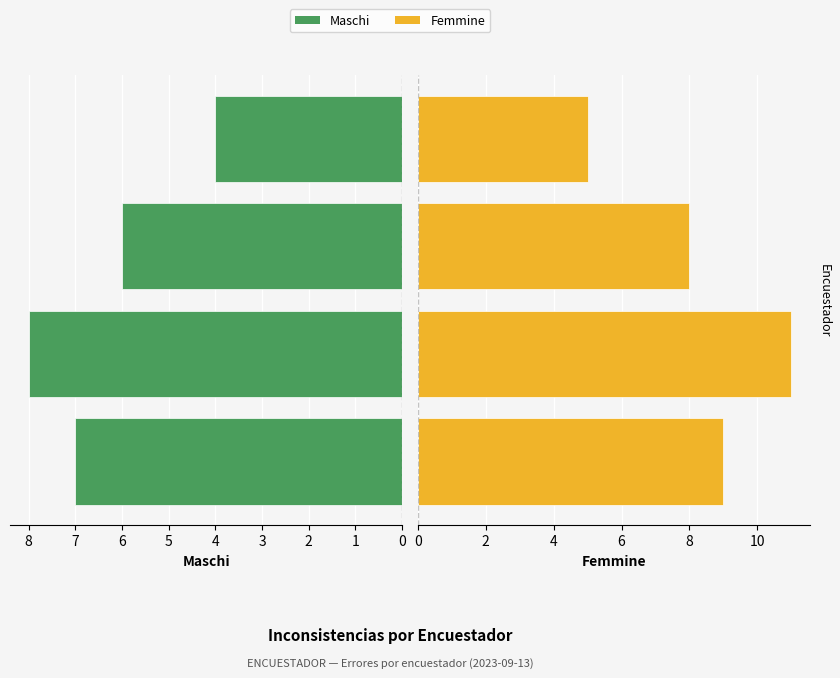

Reading left to right, transcribe all the data shown in this chart.

Maschi: 7	8	6	4
Femmine: 9	11	8	5